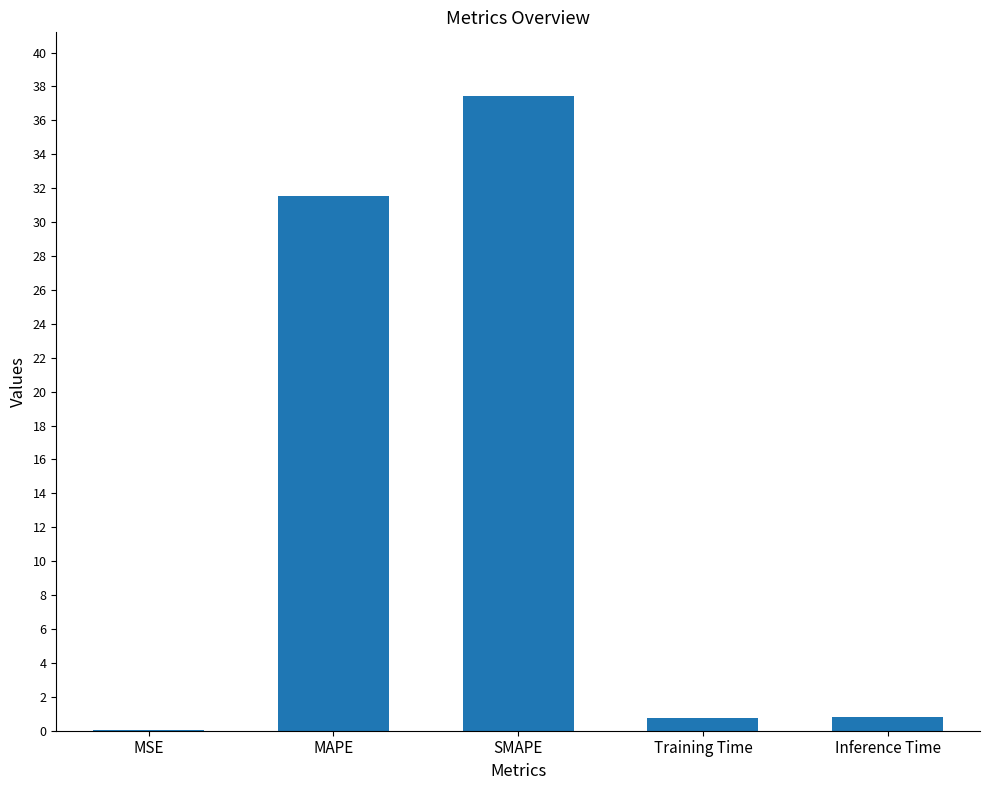

The chart shows a value of 0.0 at MSE. True or false?

True